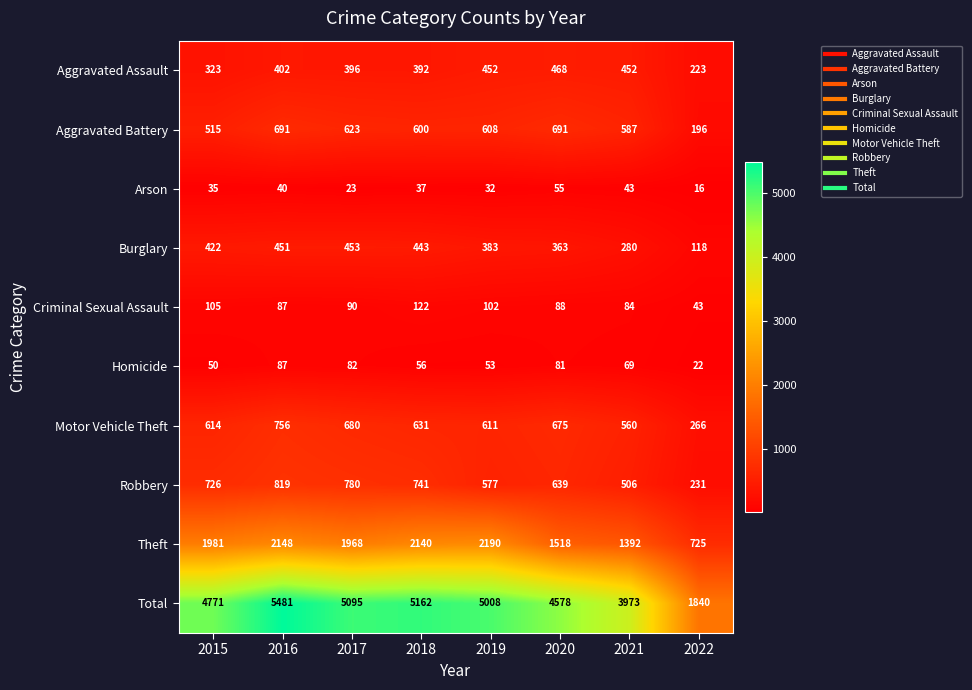

List the series in order of their peak value, lowest first.

Arson, Homicide, Criminal Sexual Assault, Burglary, Aggravated Assault, Aggravated Battery, Motor Vehicle Theft, Robbery, Theft, Total